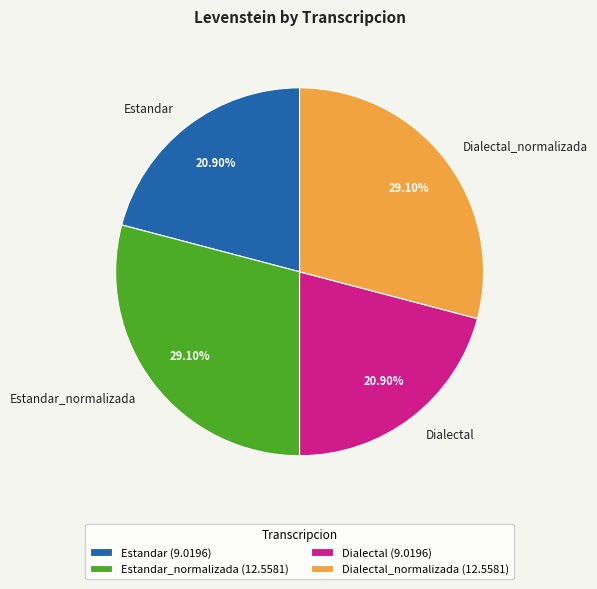

To the nearest percent, what portion does Dialectal represent?

21%